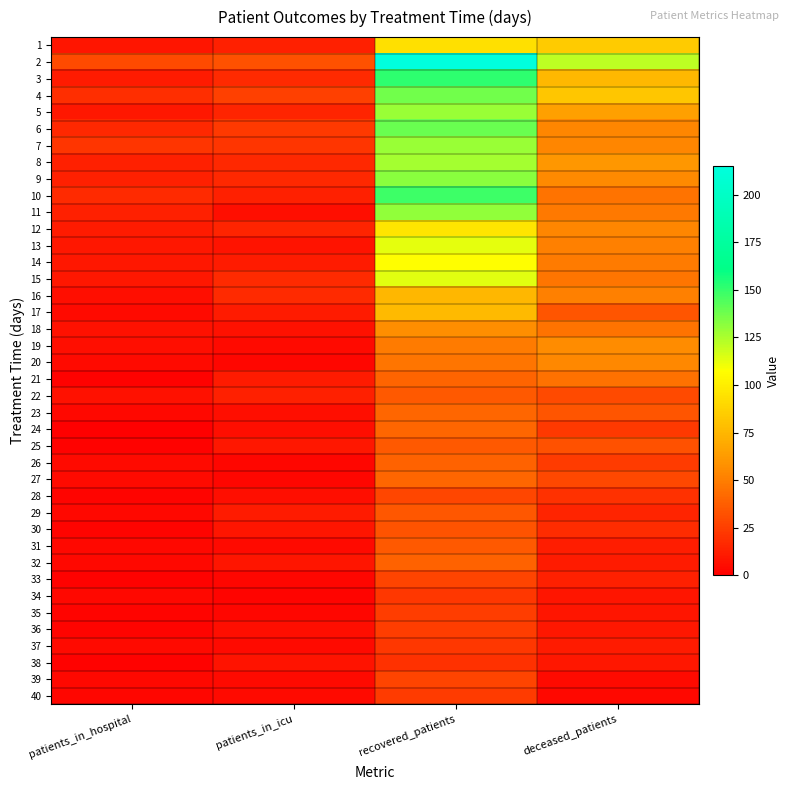

What is the difference between the highest and lowest values at deceased_patients?

117